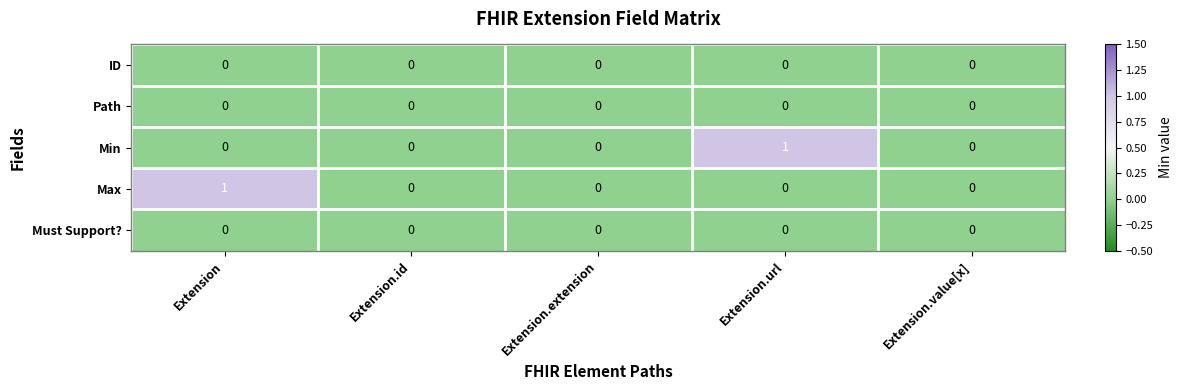

Reading right to left, extract all data points from this chart.

ID: 0	0	0	0	0
Path: 0	0	0	0	0
Min: 0	1	0	0	0
Max: 0	0	0	0	1
Must Support?: 0	0	0	0	0